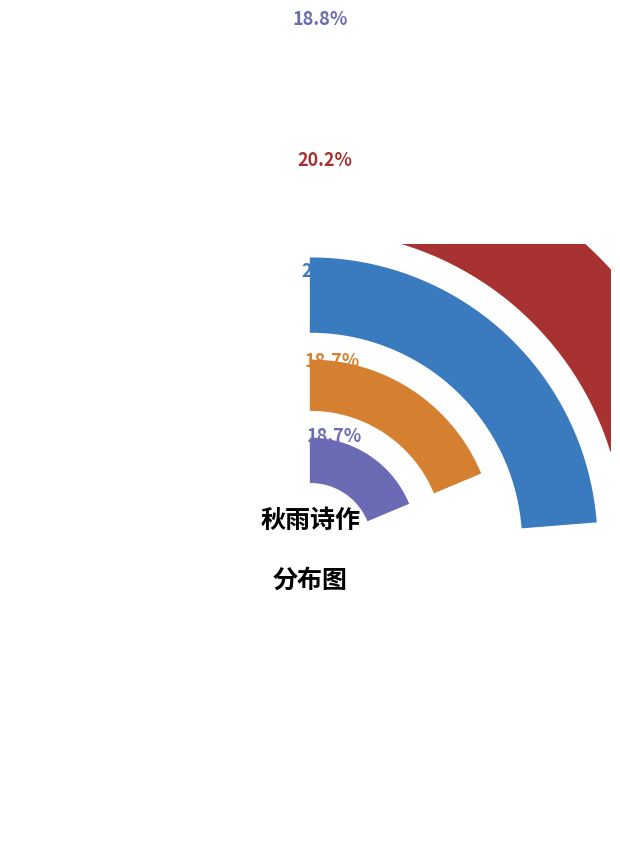

True or false: 岛门秋雨与诸子同赋 其一 accounts for 19% of the total.

True